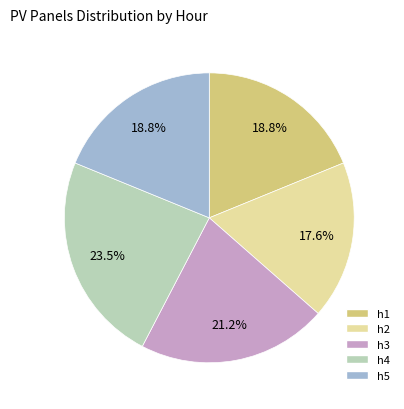

What is the smallest slice in the pie chart?

h2